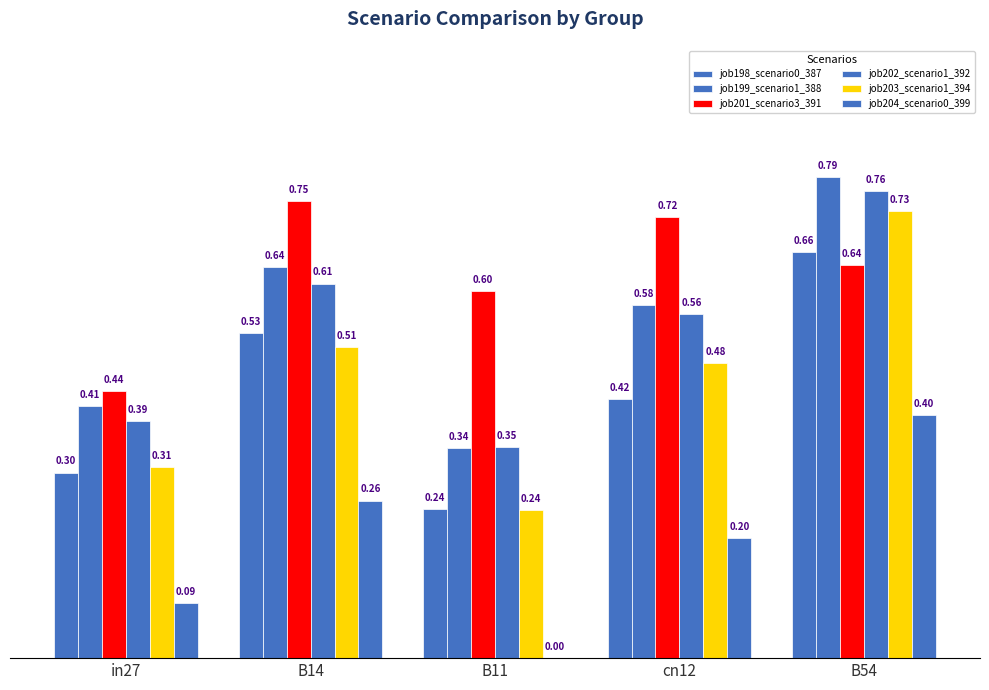

Count the number of categories in the chart.

5